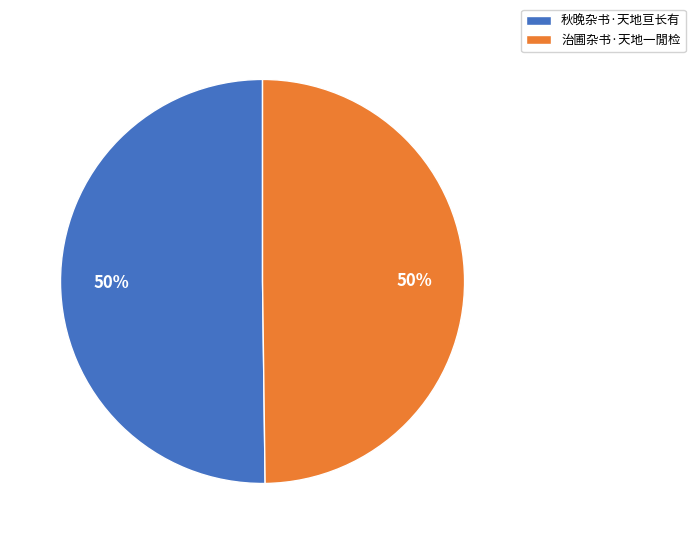

Is it true that 秋晚杂书·天地亘长有 is 41% of the pie?

False